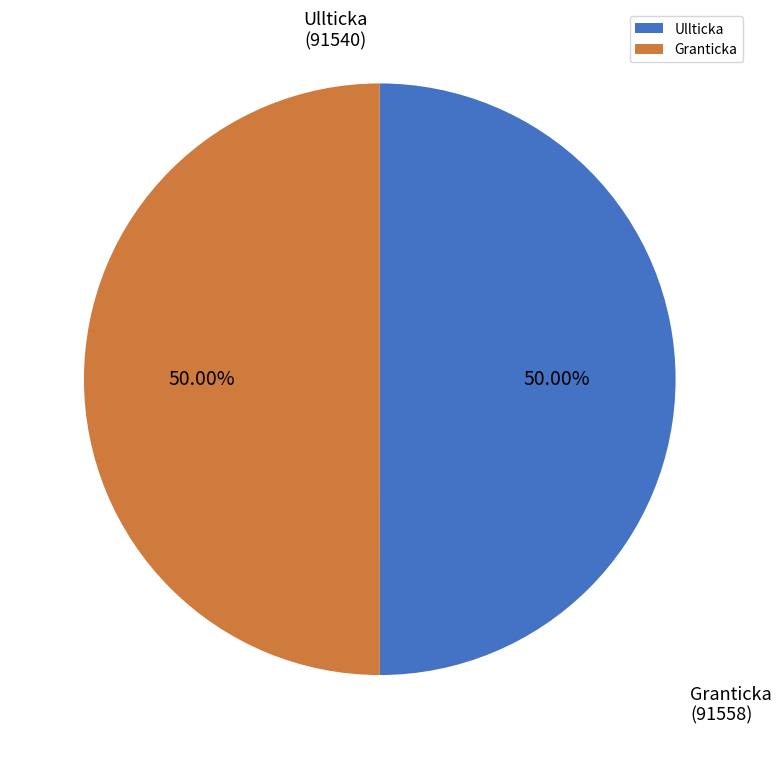

Do Granticka and Ullticka together represent more than half of the pie?

Yes